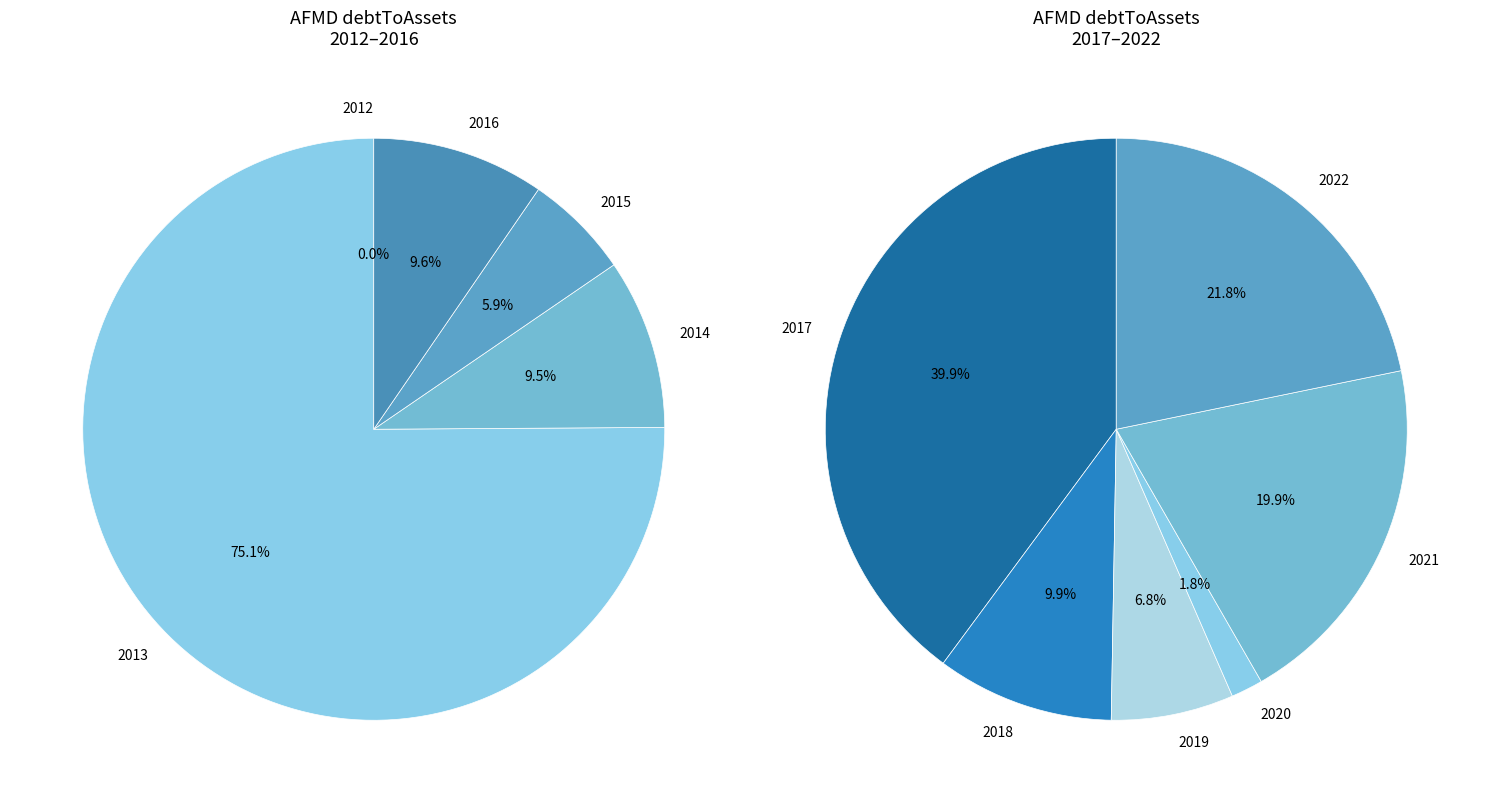

Rank the categories by value from lowest to highest.

2012, 2020, 2019, 2018, 2015, 2021, 2022, 2014, 2016, 2017, 2013